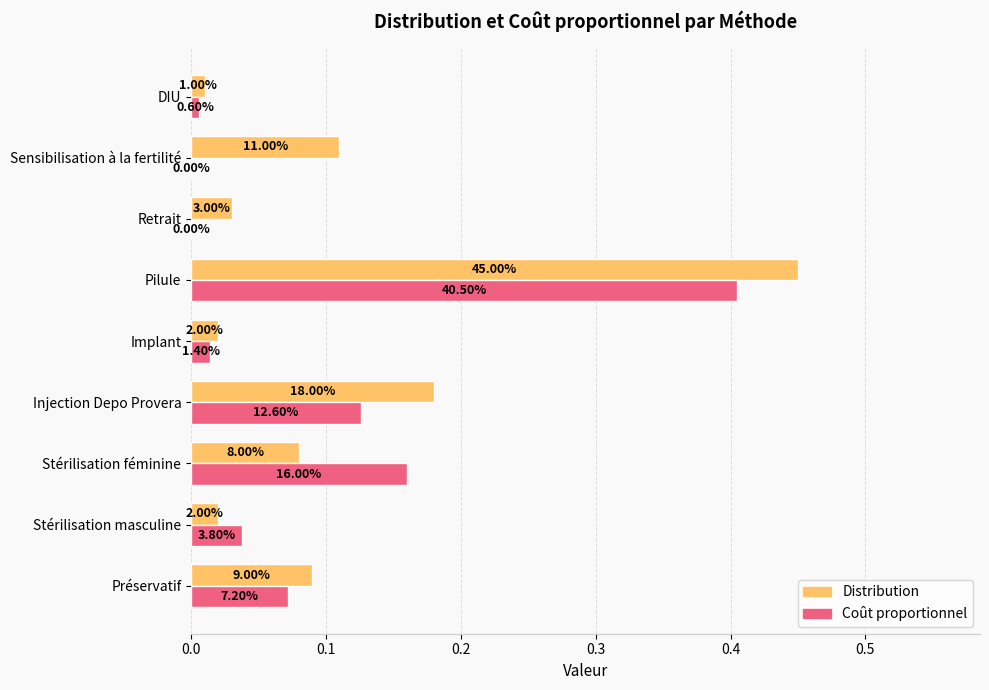

How many positive values does the Coût proportionnel series have?

7